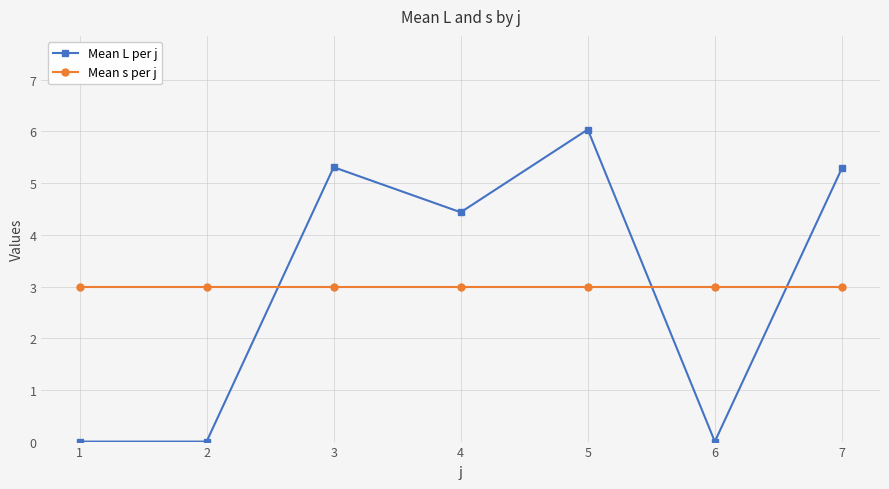

Where is the first local maximum for Mean L per j?

3